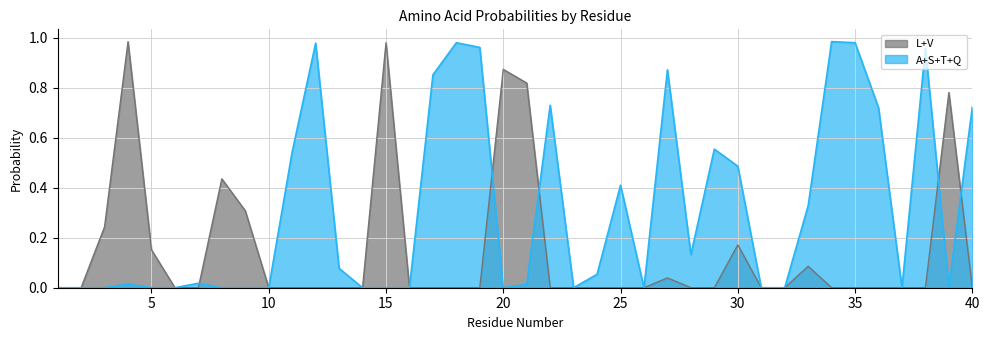

Which series has the largest total across all categories?

A+S+T+Q